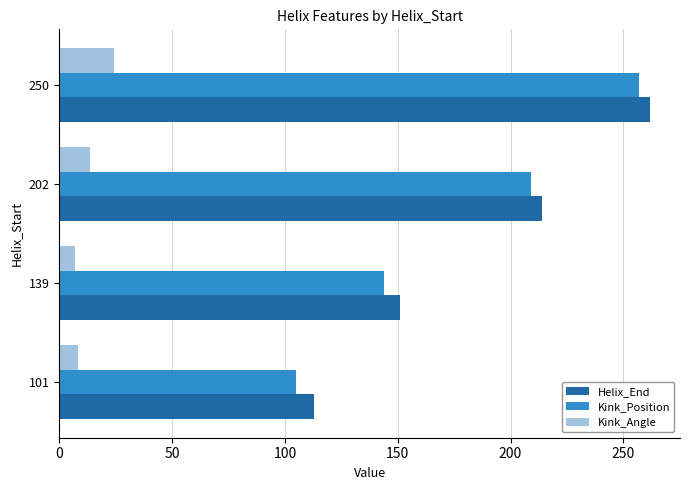

What is the total value across all series at 101?

226.4